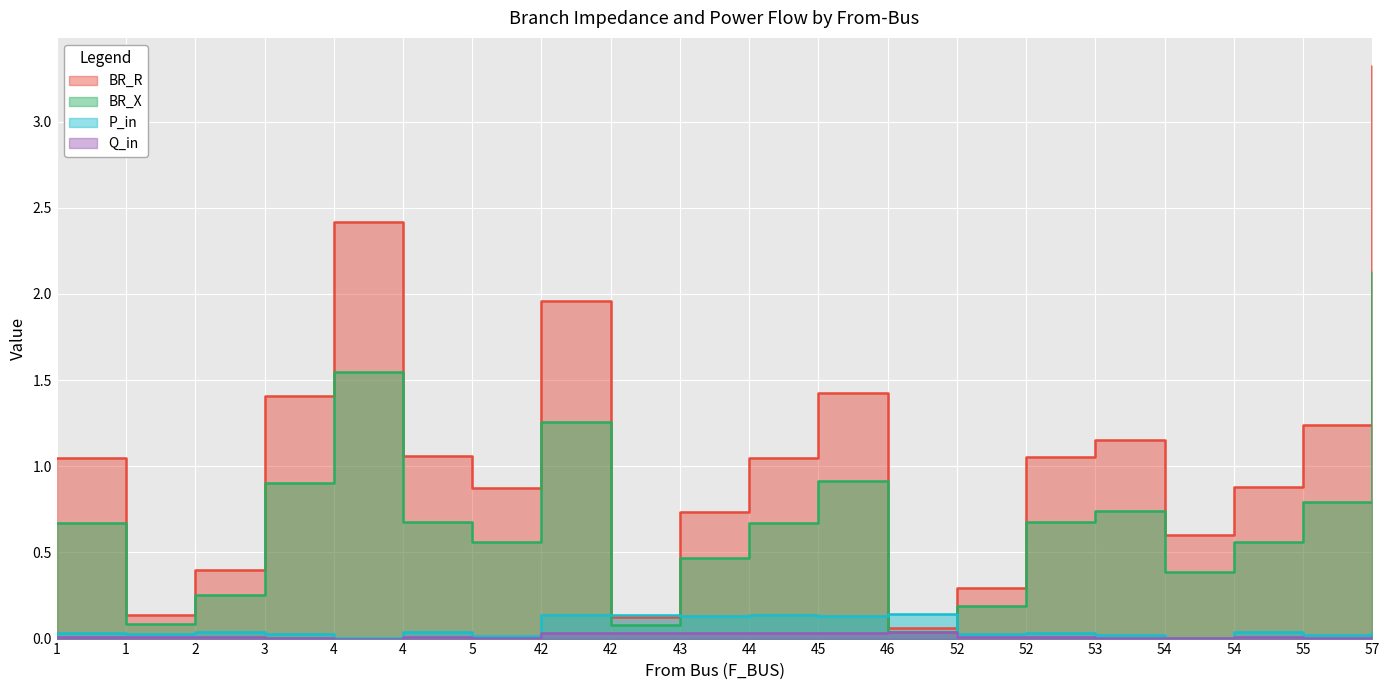

Which series has the largest total across all categories?

BR_R